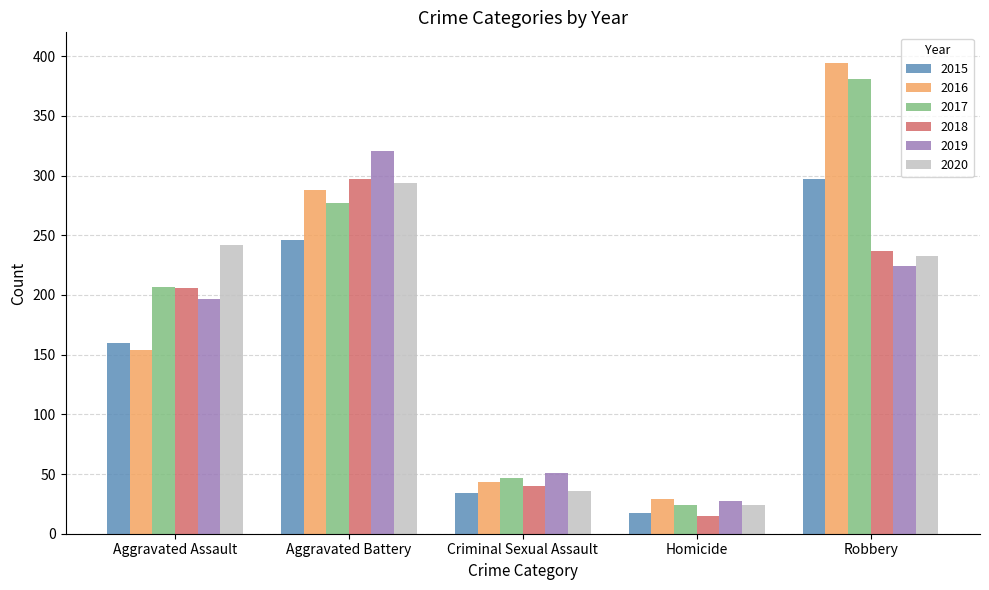

What is the greatest value displayed?

394